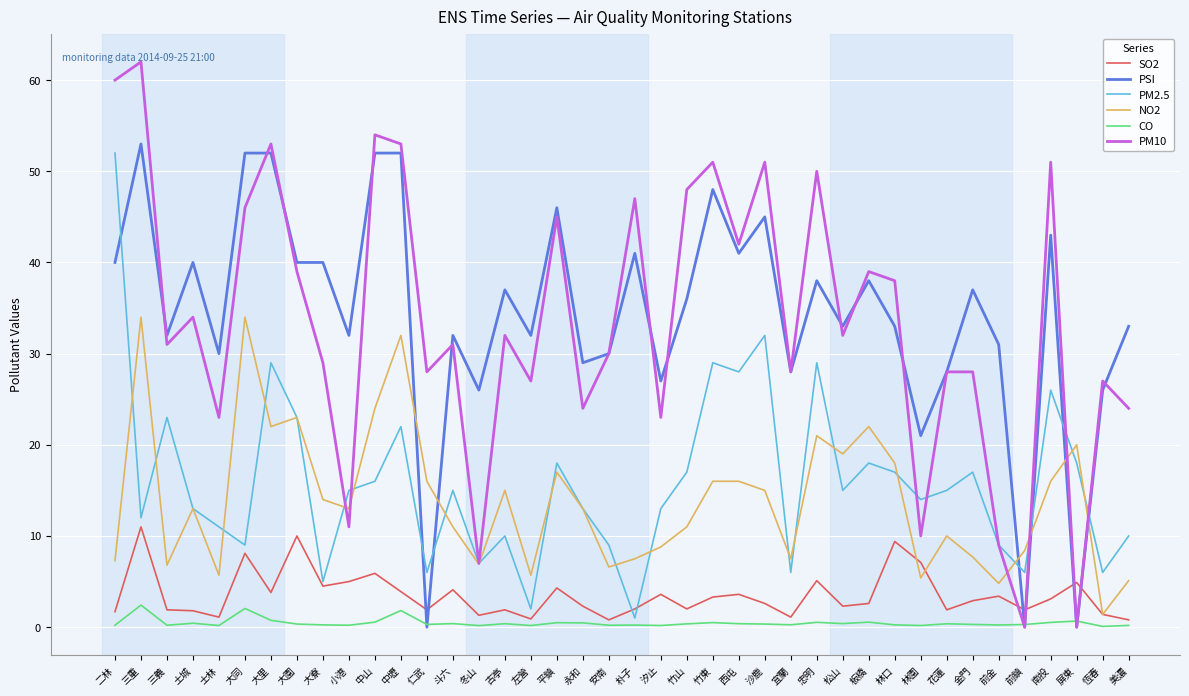

What is the approximate value of SO2 at 松山?

2.3